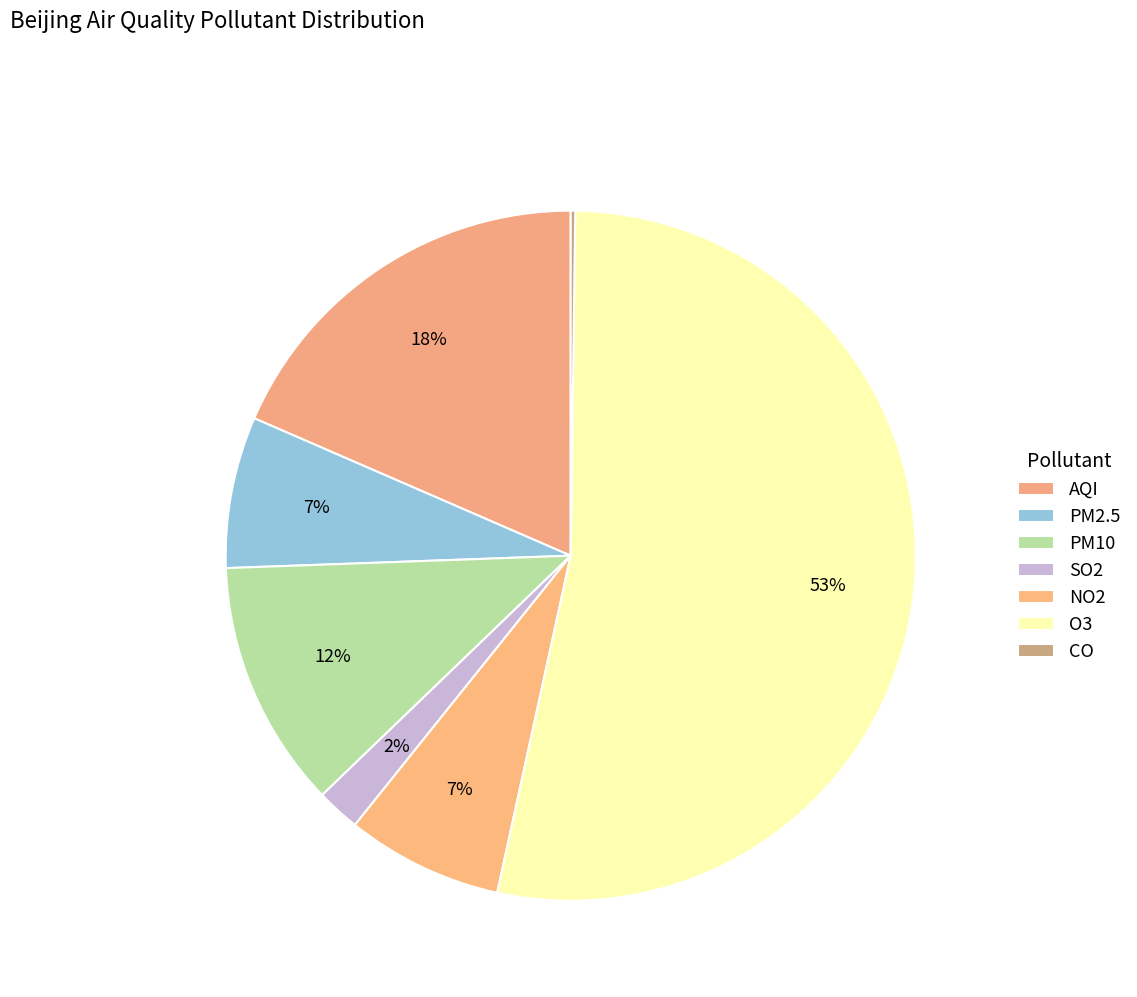

To the nearest percent, what is the difference between the CO and O3 slice percentages?

53%